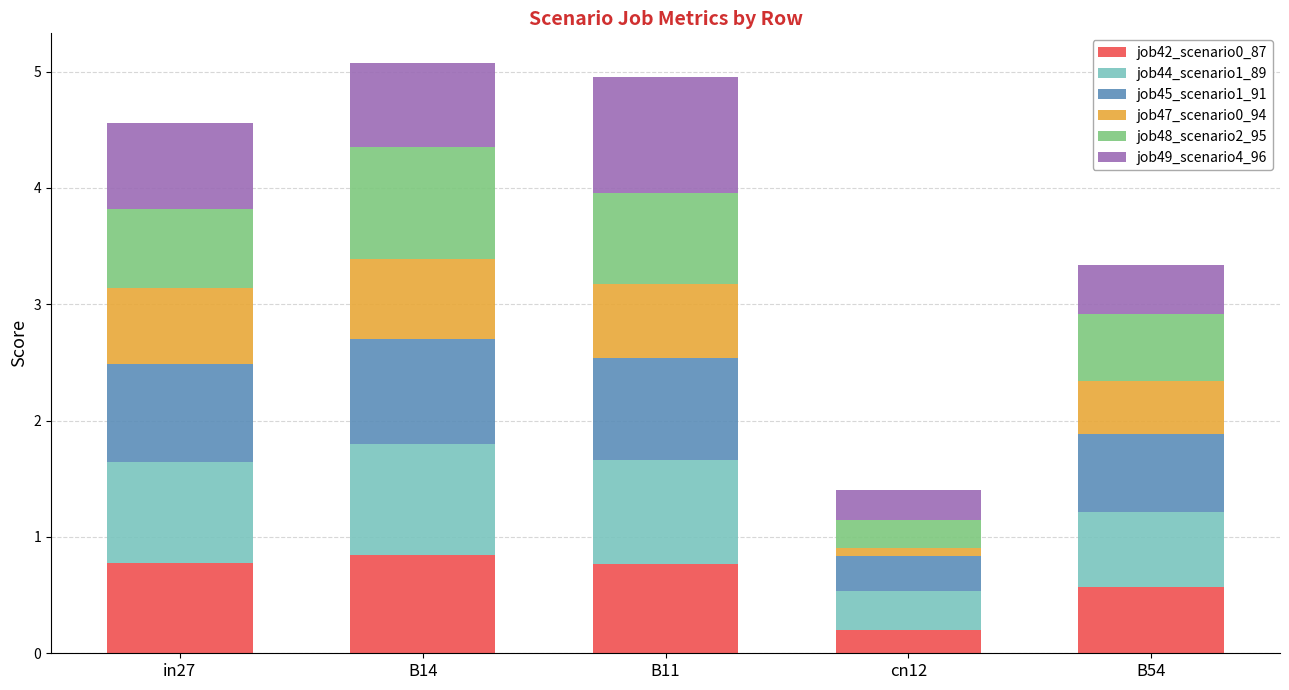

What is the sum of the job42_scenario0_87 values at in27 and B14?

1.6